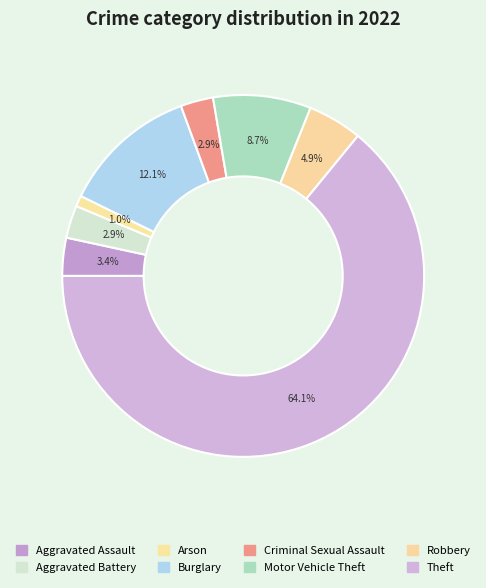

Is the sum of Aggravated Assault and Aggravated Battery greater than half?

No